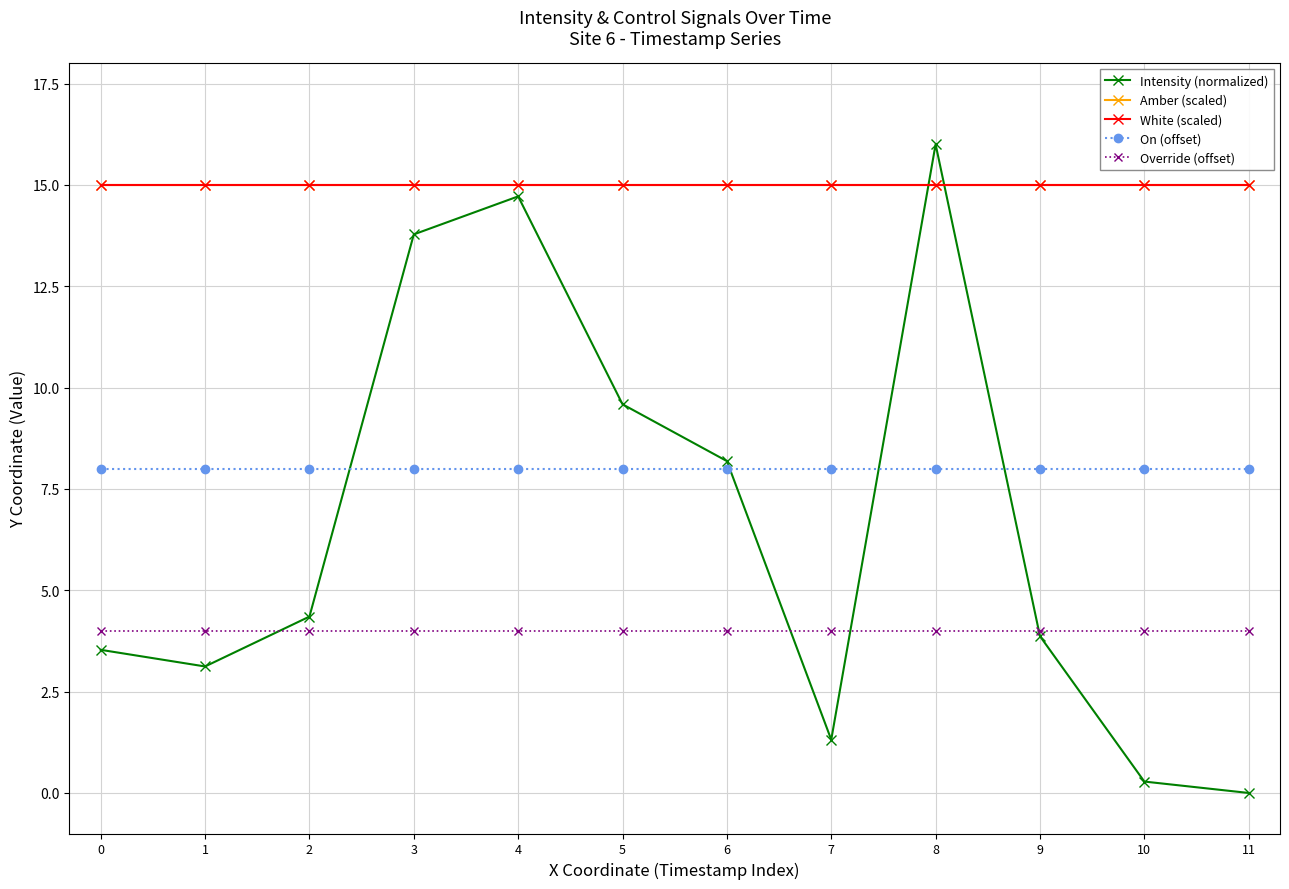

What is the approximate value of On (offset) at 3?

8.0